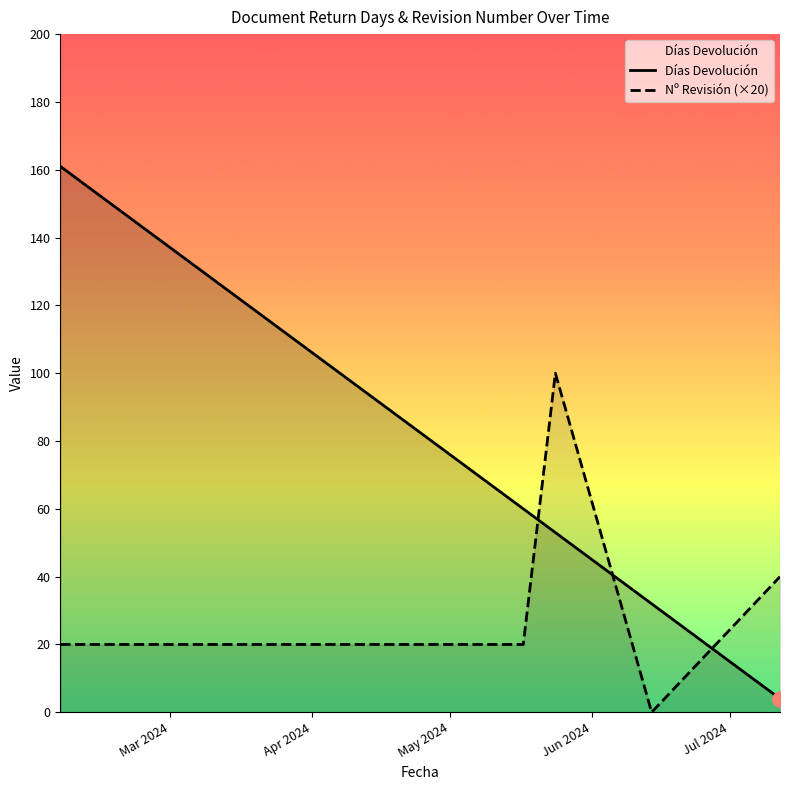

Which series has the largest total across all categories?

Días Devolución